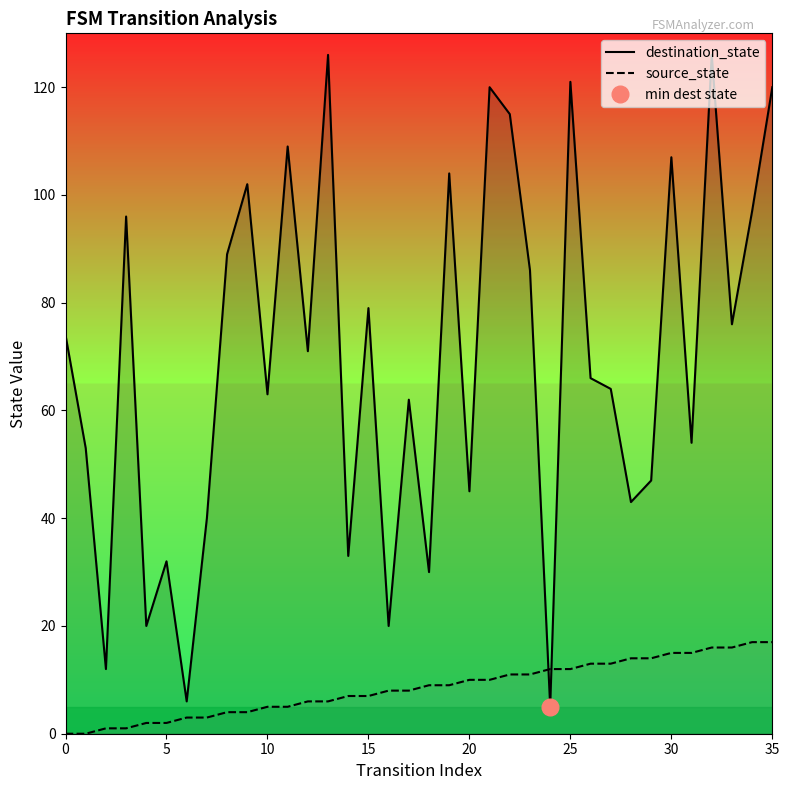

List the series in order of their overall mean, highest first.

destination_state, source_state